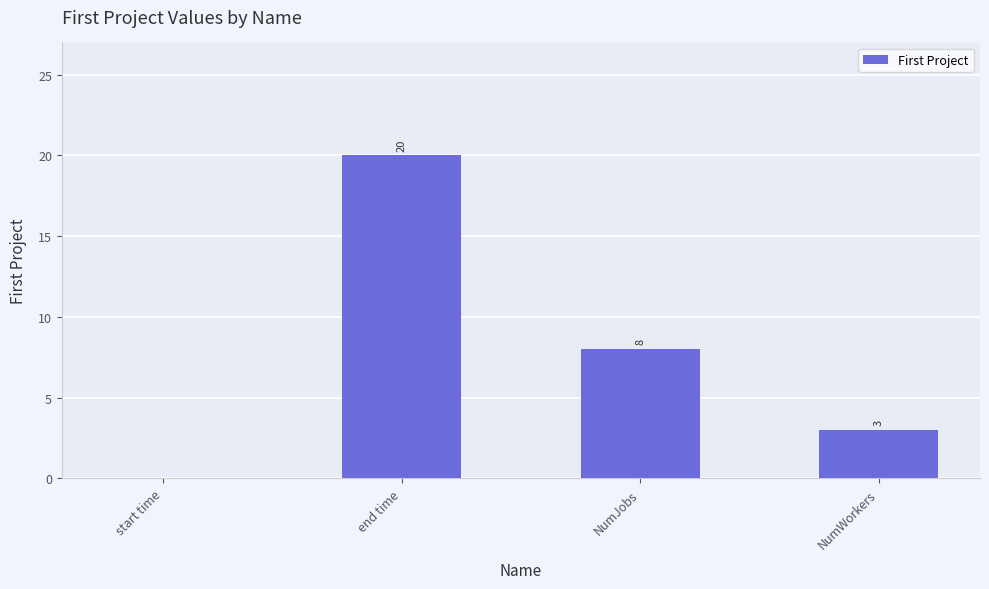

The chart shows a value of 5 at NumJobs. True or false?

False